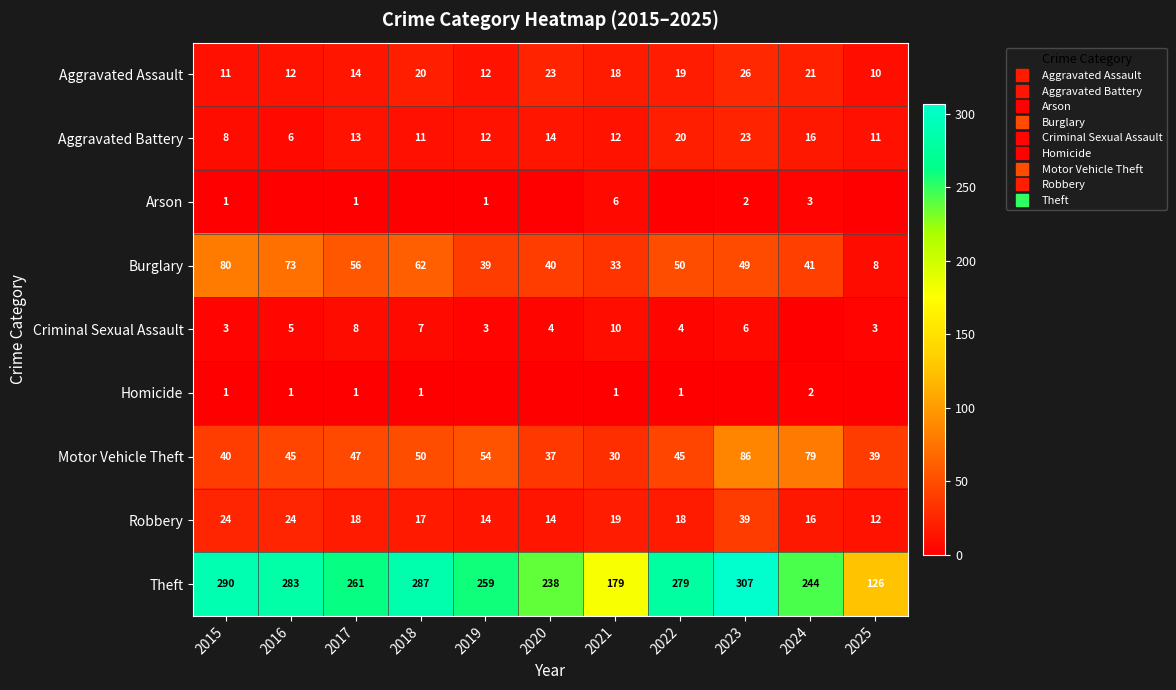

Count the number of categories in the chart.

11